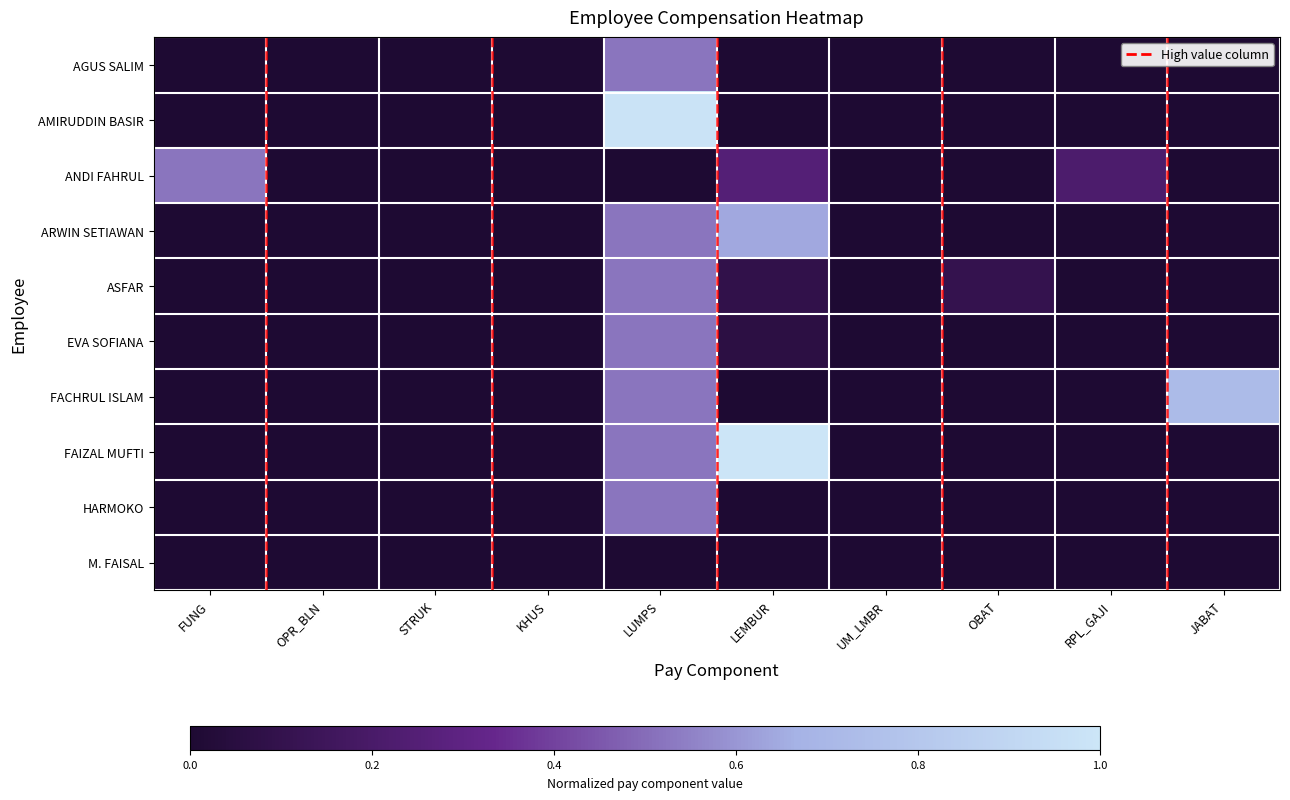

What is the total value across all series at FUNG?

0.5